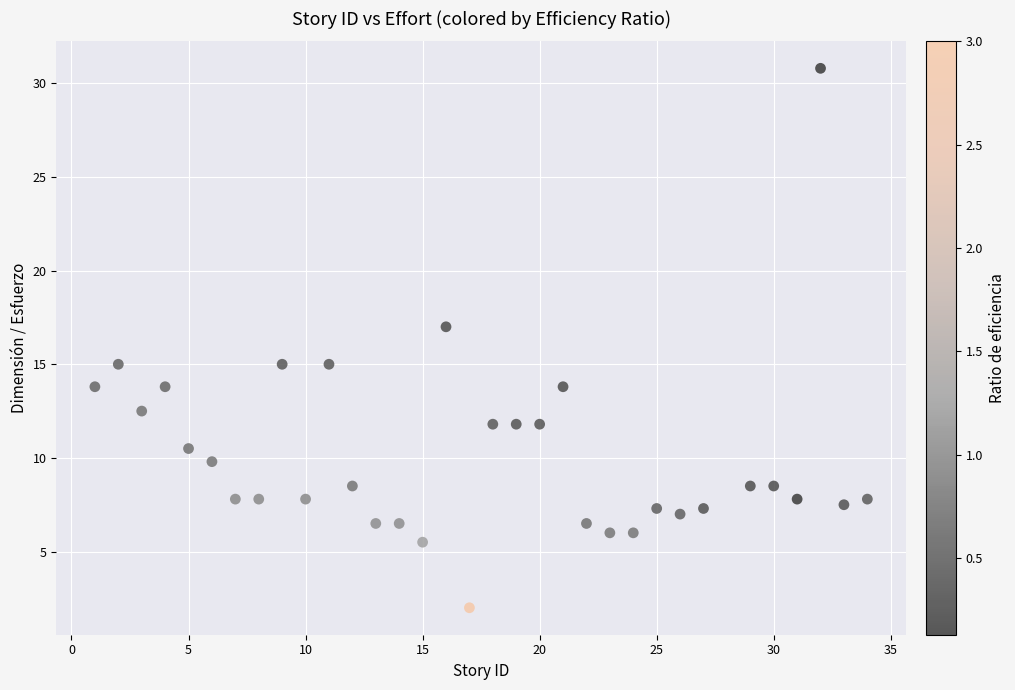

What is the range of Y values (max minus min)?

28.8